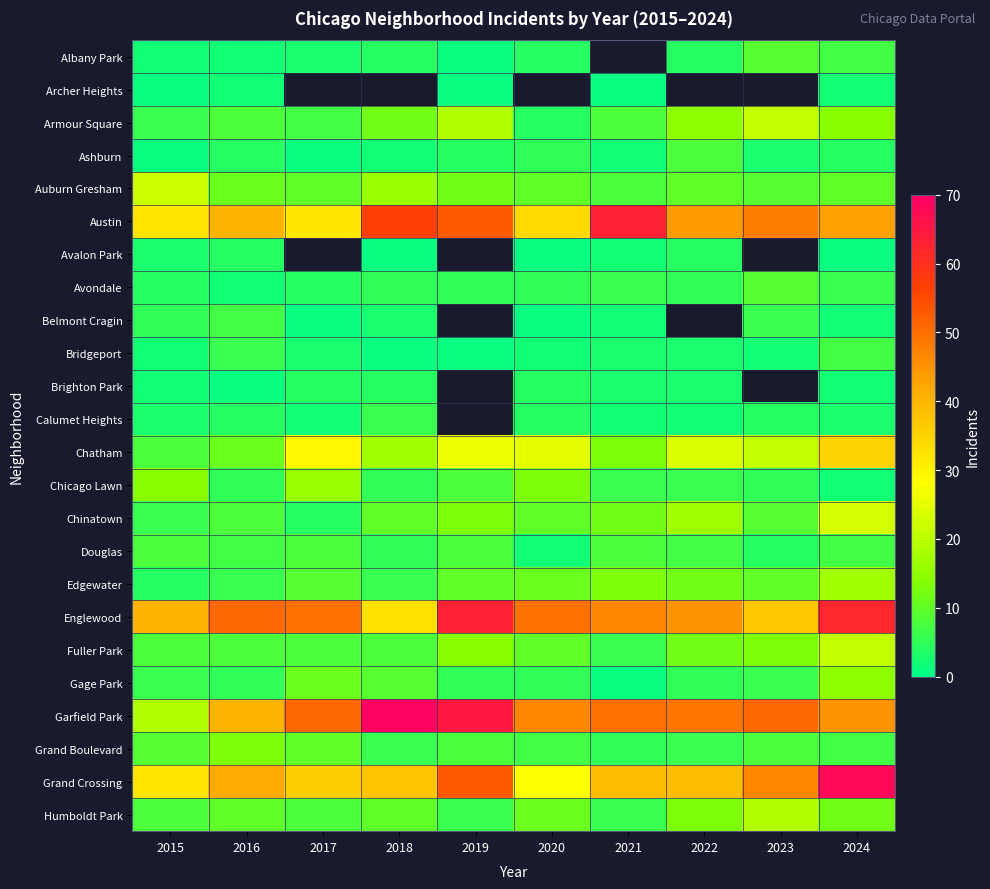

What is the greatest value displayed?

69.0